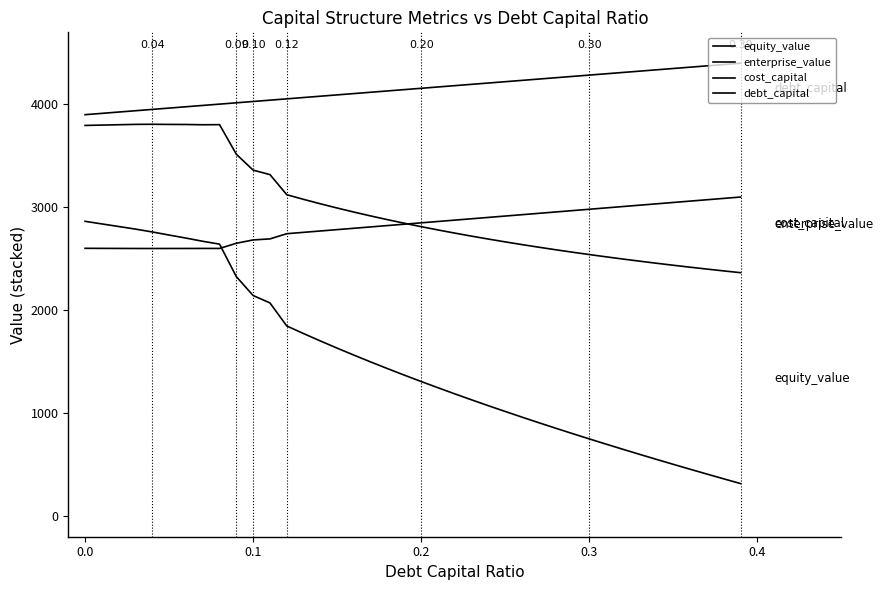

Does the chart display data point markers on the line(s)?

No